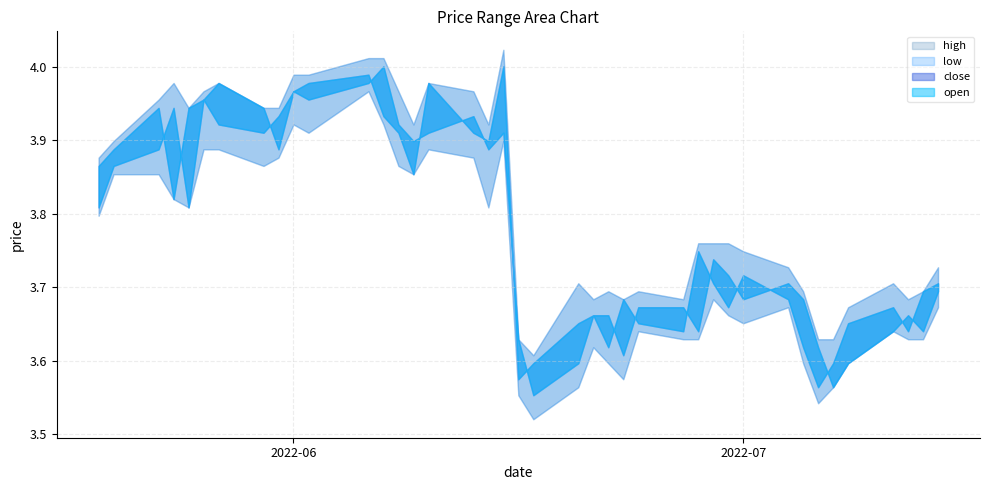

What is the difference between the second highest and second lowest values in the open series?

0.4